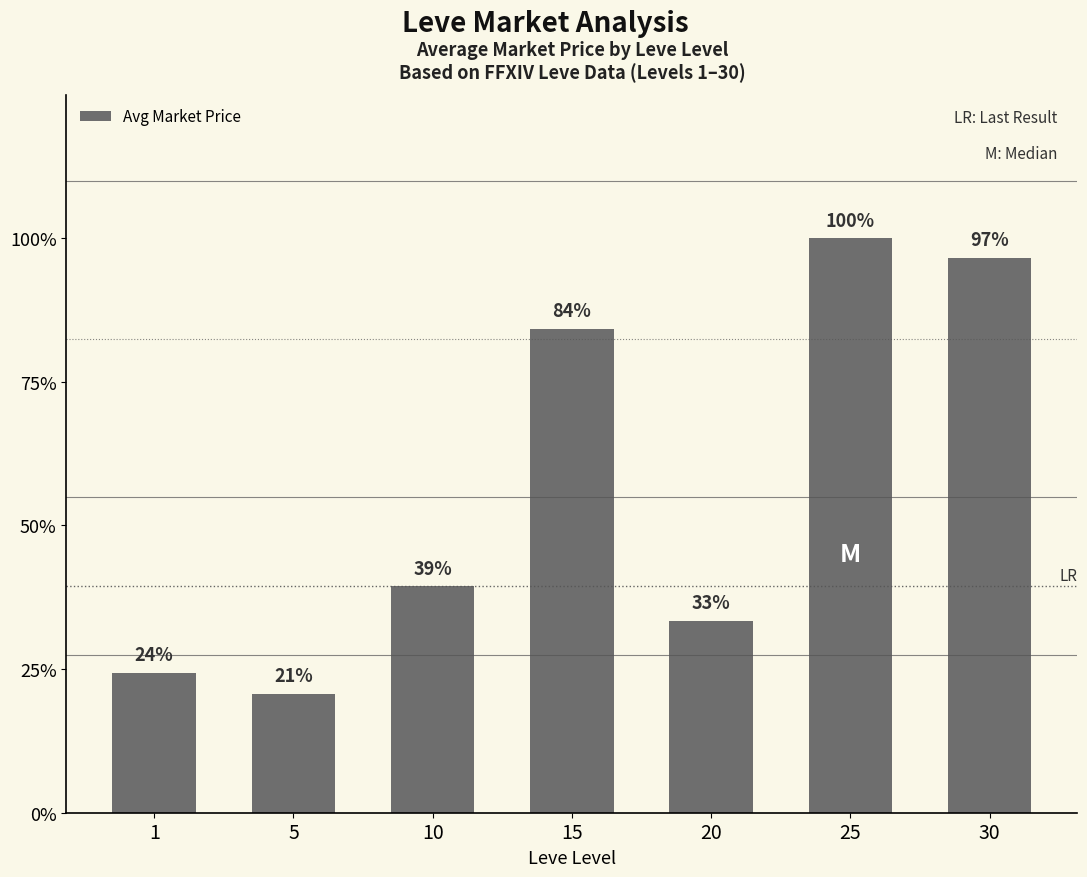

Which category has the lowest value across all series?

5